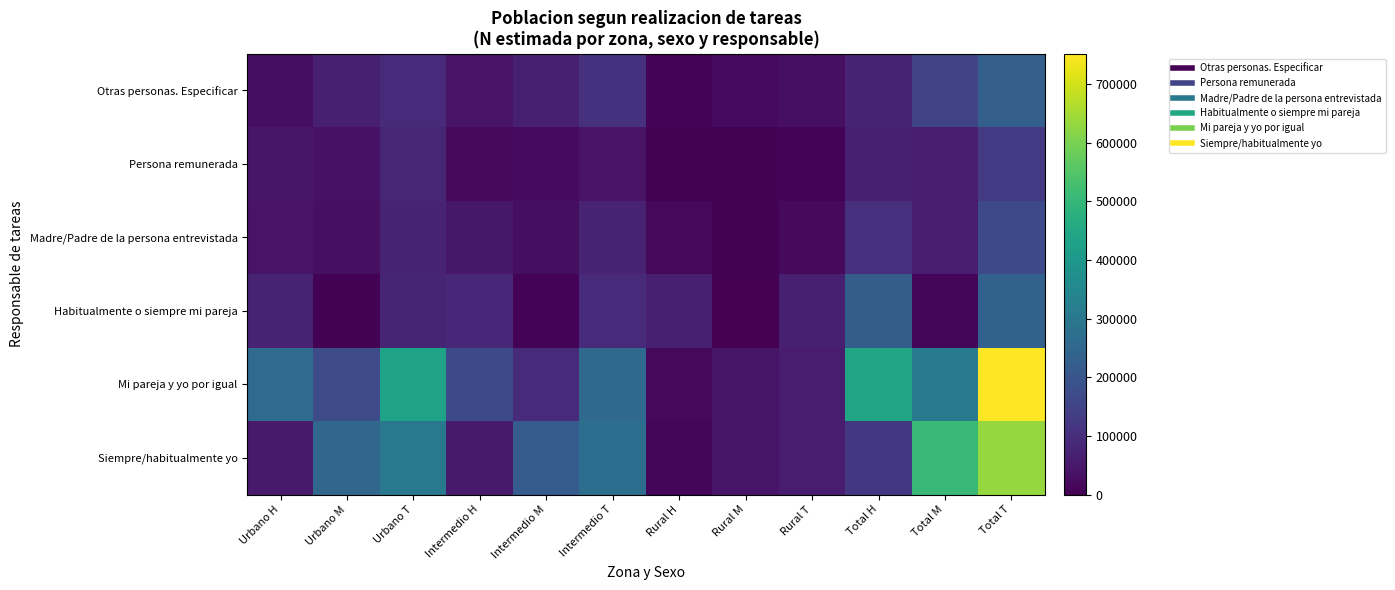

Between Intermedio H and Rural T, which series saw the biggest shift?

Mi pareja y yo por igual